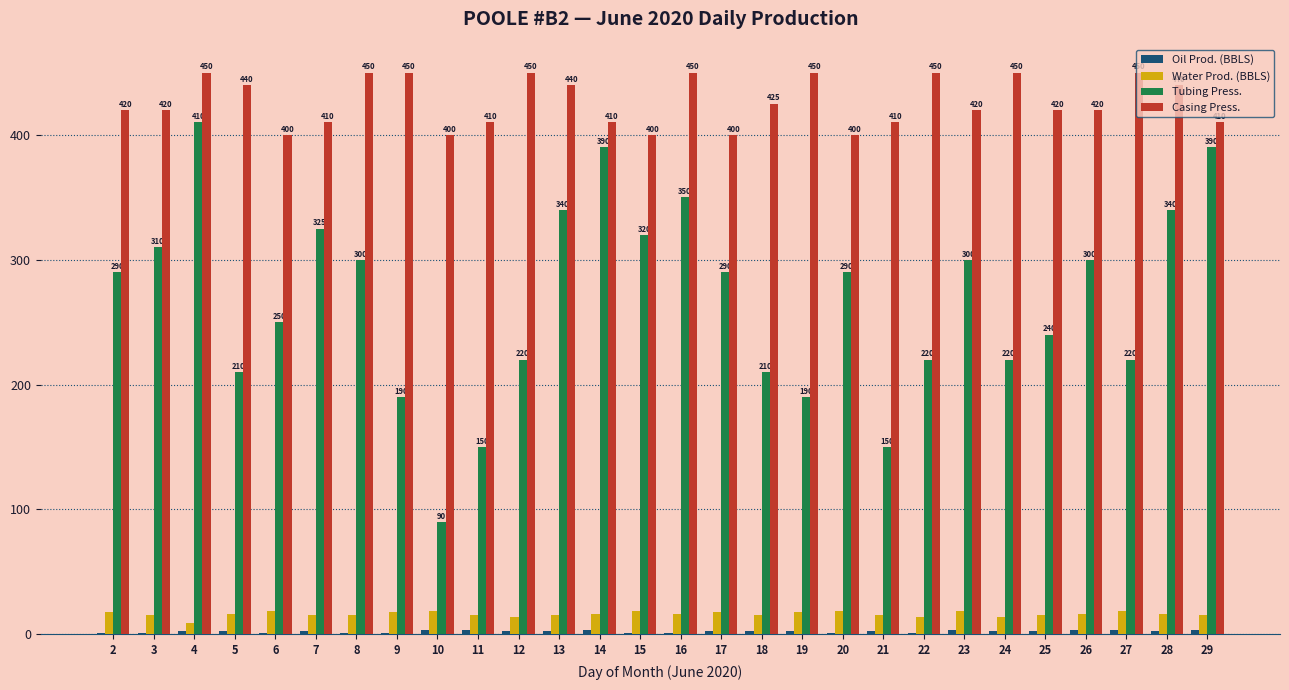

What is the total value across all series at 11?

578.6